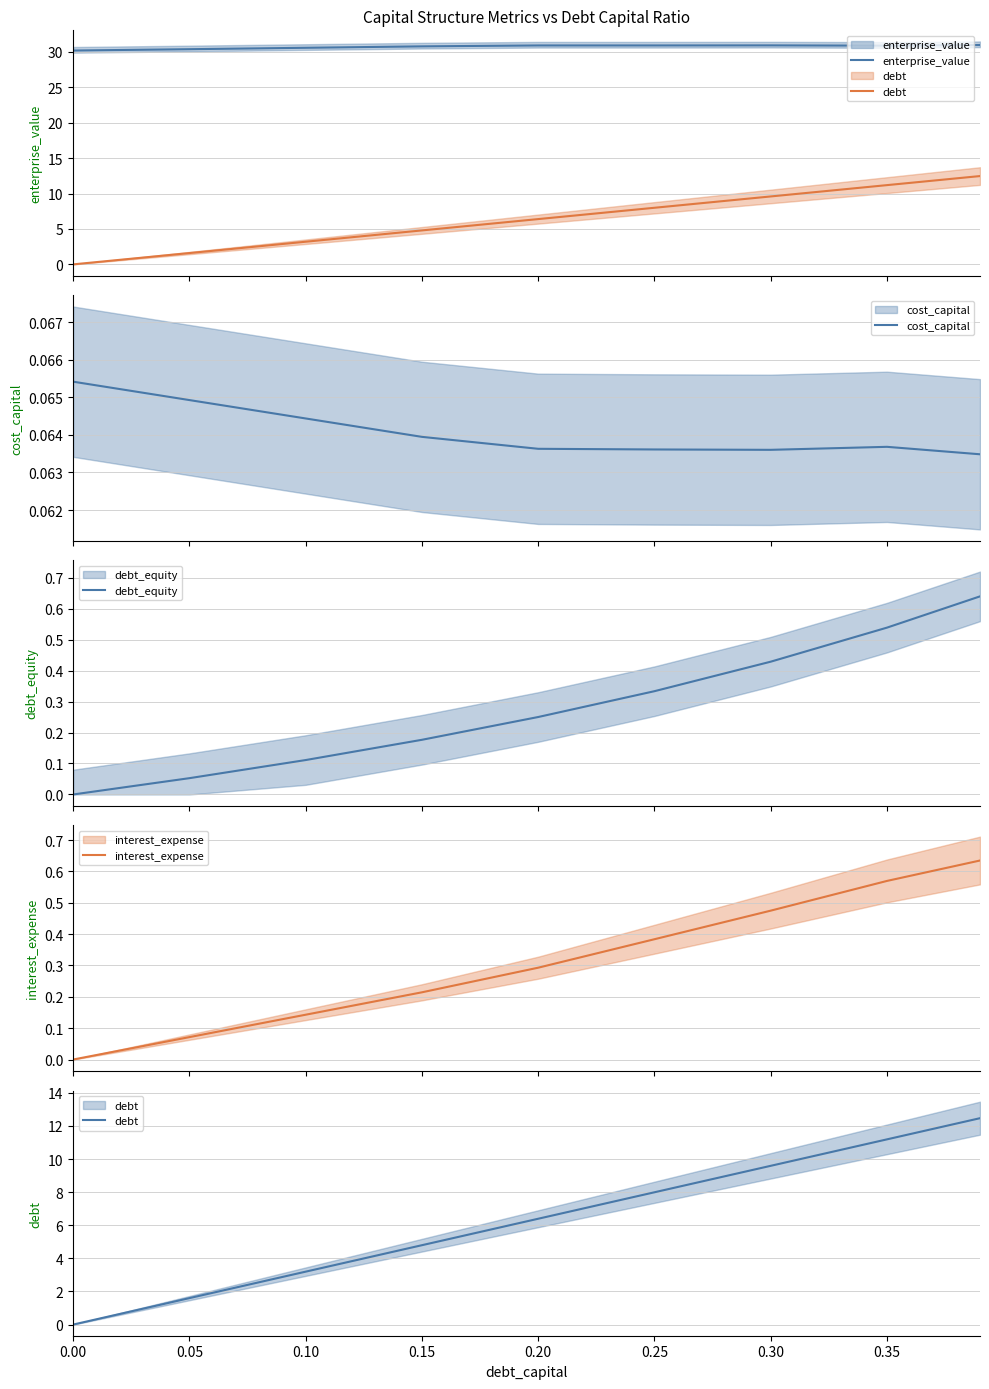

True or false: interest_expense and cost_capital intersect in this chart.

True